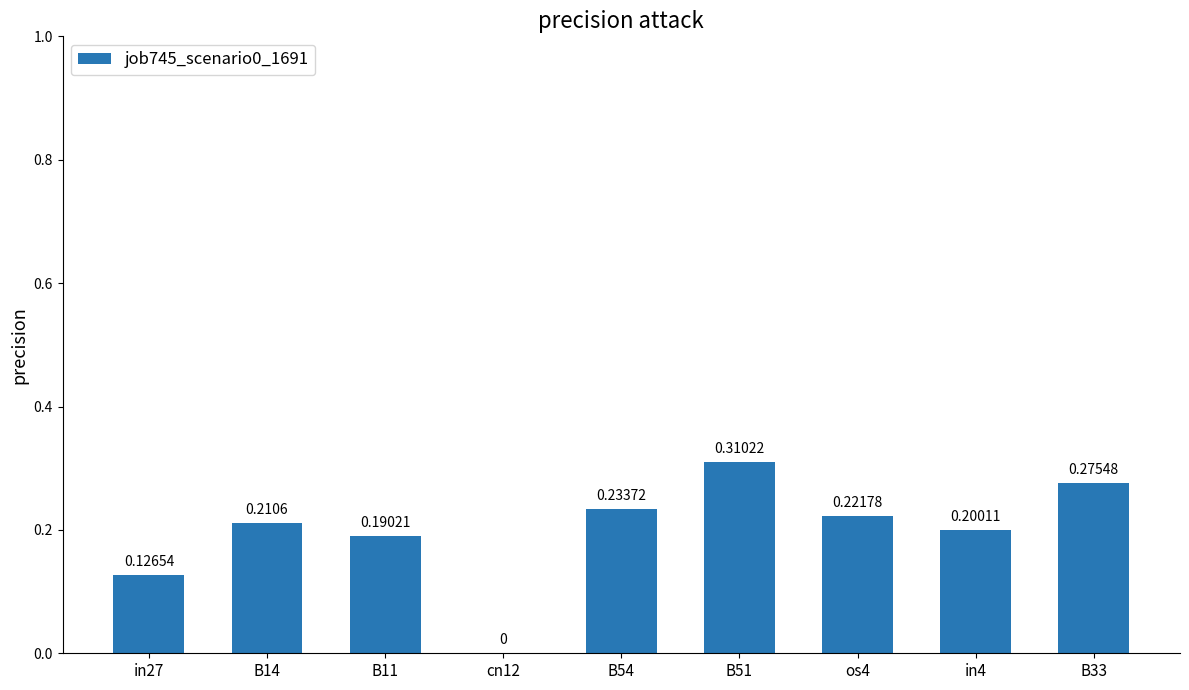

What is the sum of all values?

1.8